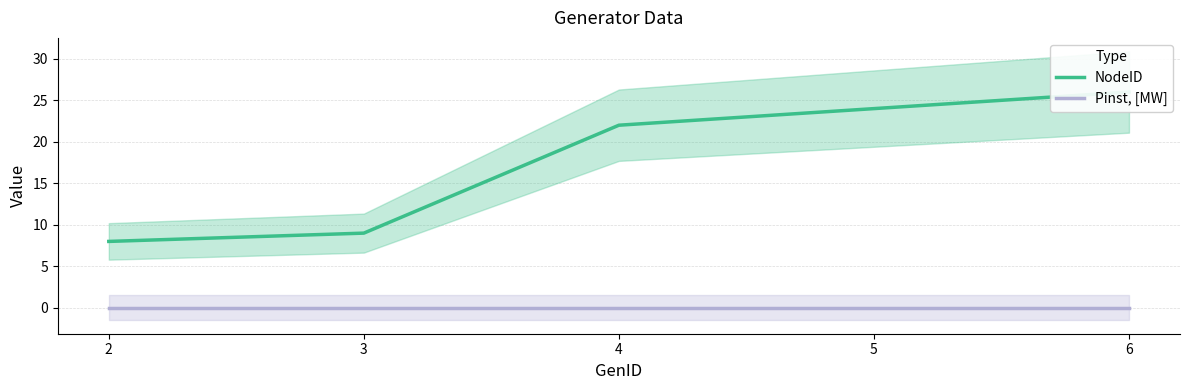

Which category has the lowest value in the Pinst, [MW] series?

2